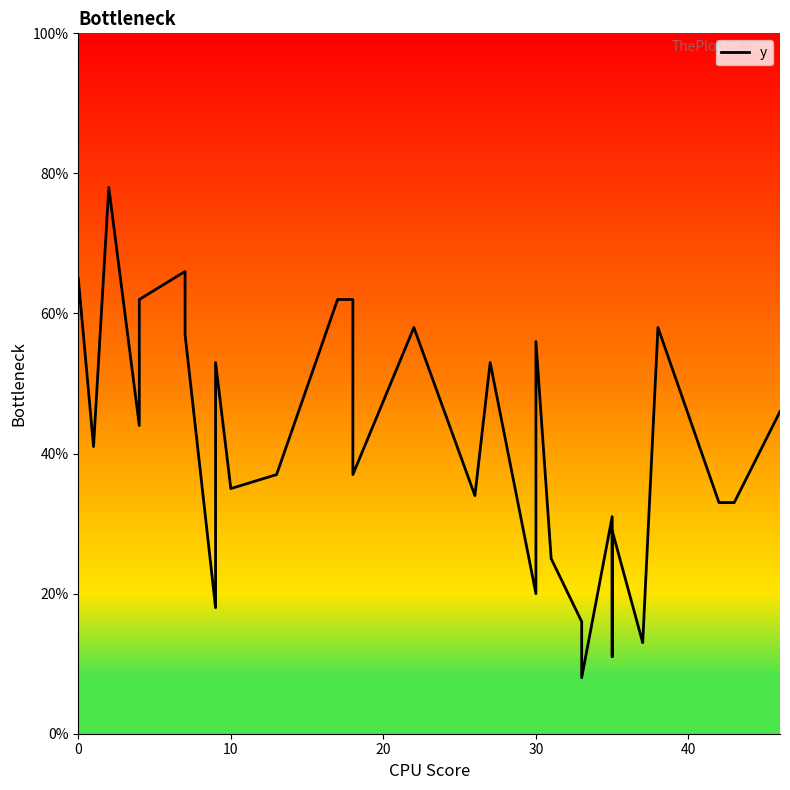

What is the average value?

41